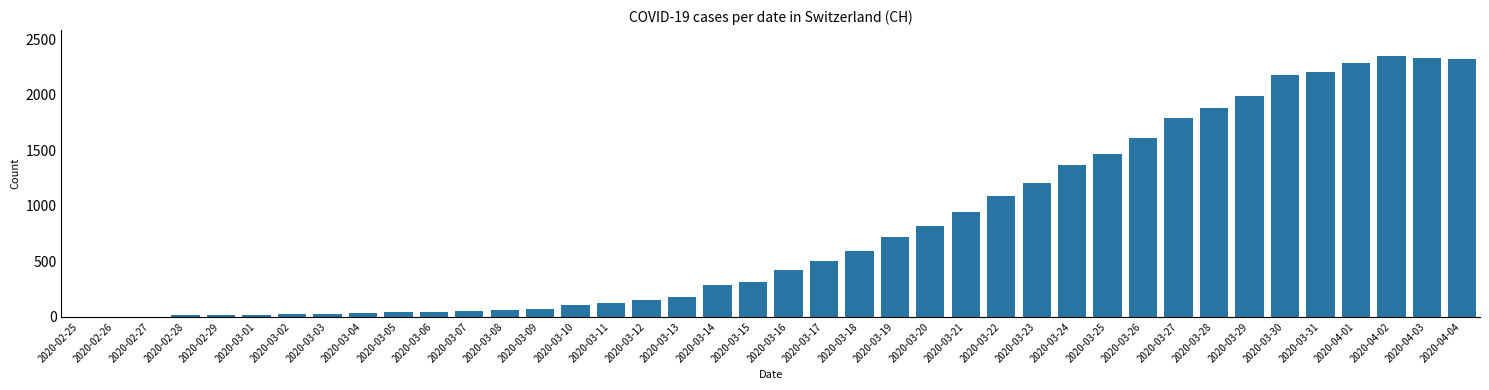

How many data points does each series have?

40